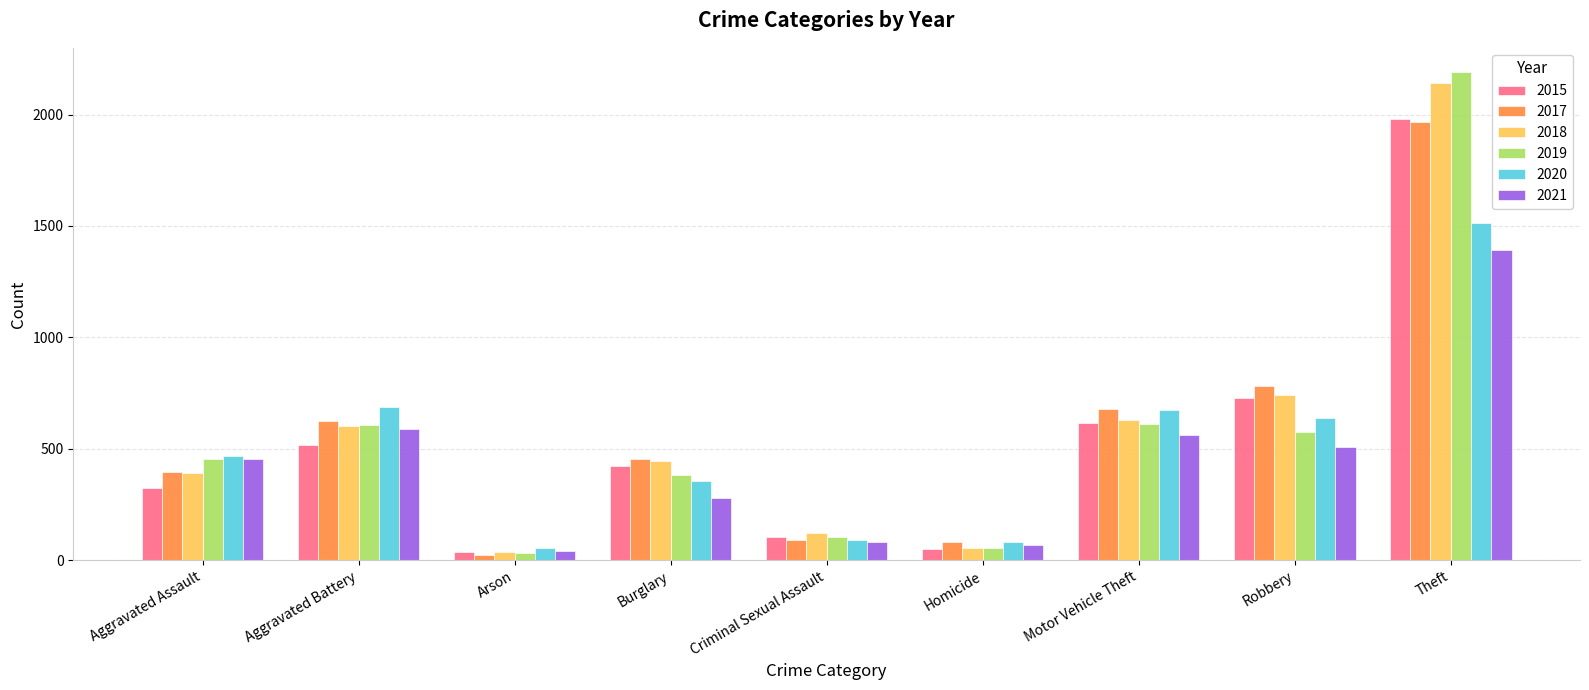

Is it true that 2015 equals 504 at Aggravated Assault?

False